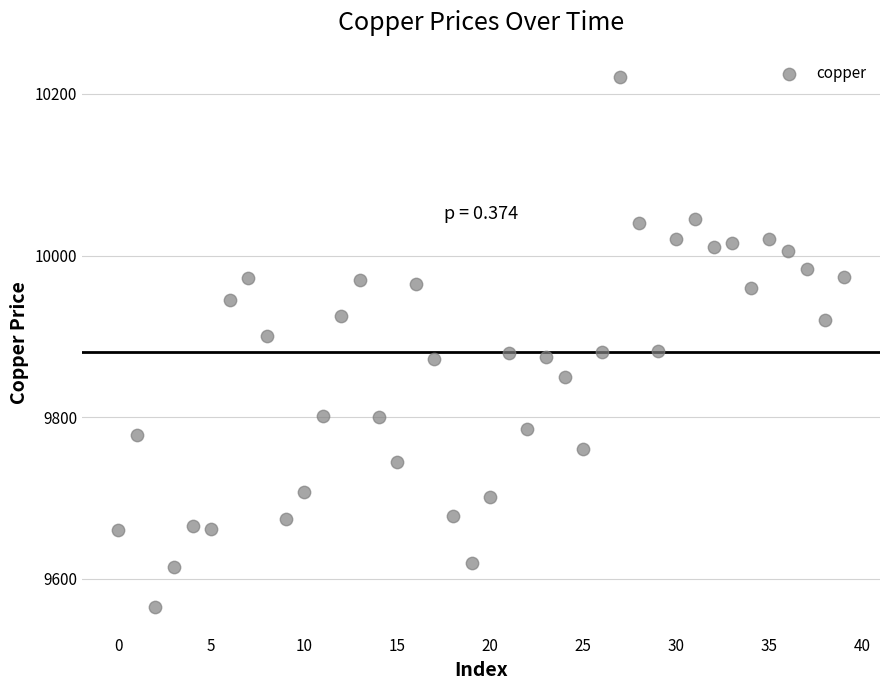

What is the range of Y values (max minus min)?

655.5